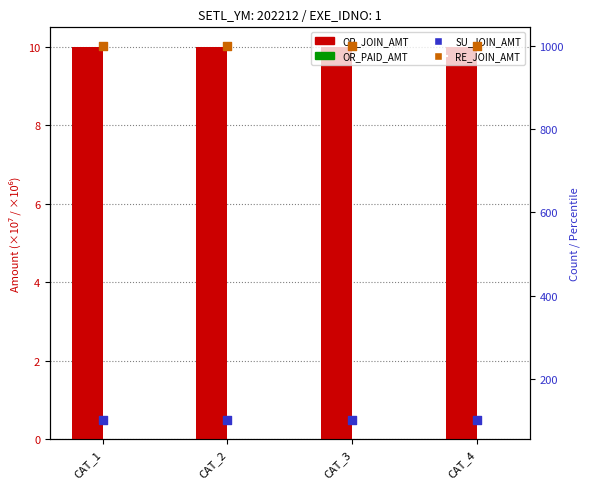

Which series has the largest Y range (max minus min)?

OR_JOIN_AMT